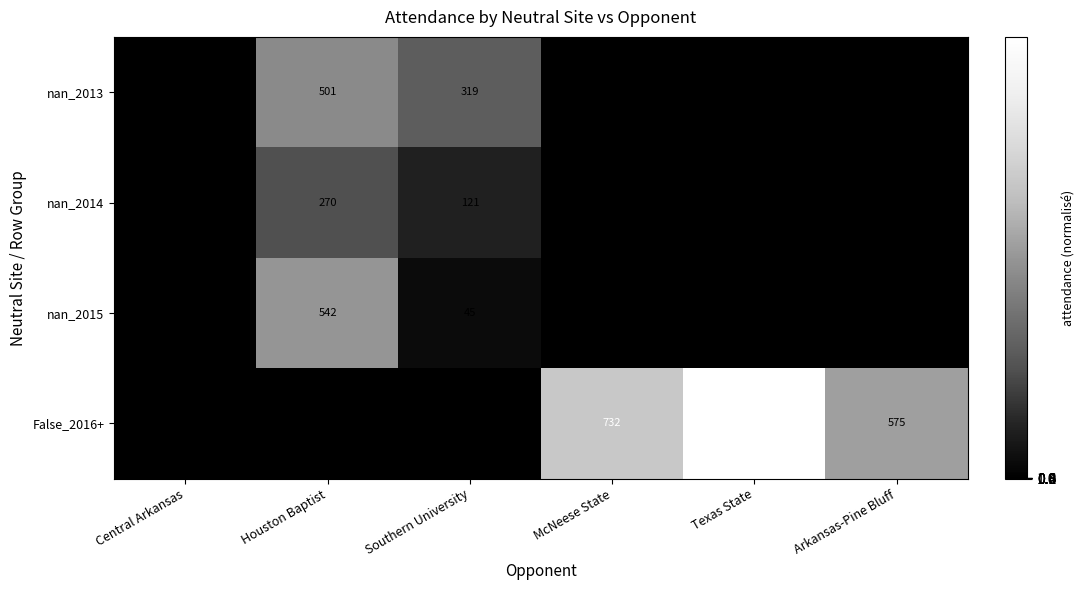

Is it true that nan_2015 equals 329 at Houston Baptist?

False